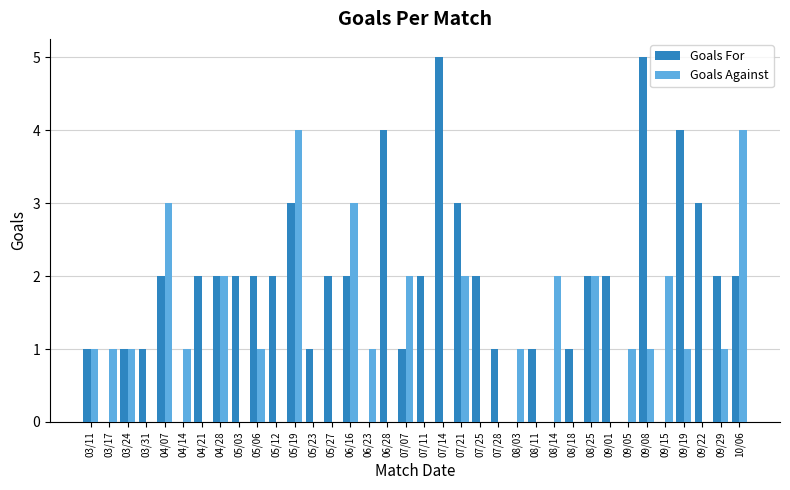

Reading left to right, transcribe all the data shown in this chart.

Goals For: 1	0	1	1	2	0	2	2	2	2	2	3	1	2	2	0	4	1	2	5	3	2	1	0	1	0	1	2	2	0	5	0	4	3	2	2
Goals Against: 1	1	1	0	3	1	0	2	0	1	0	4	0	0	3	1	0	2	0	0	2	0	0	1	0	2	0	2	0	1	1	2	1	0	1	4